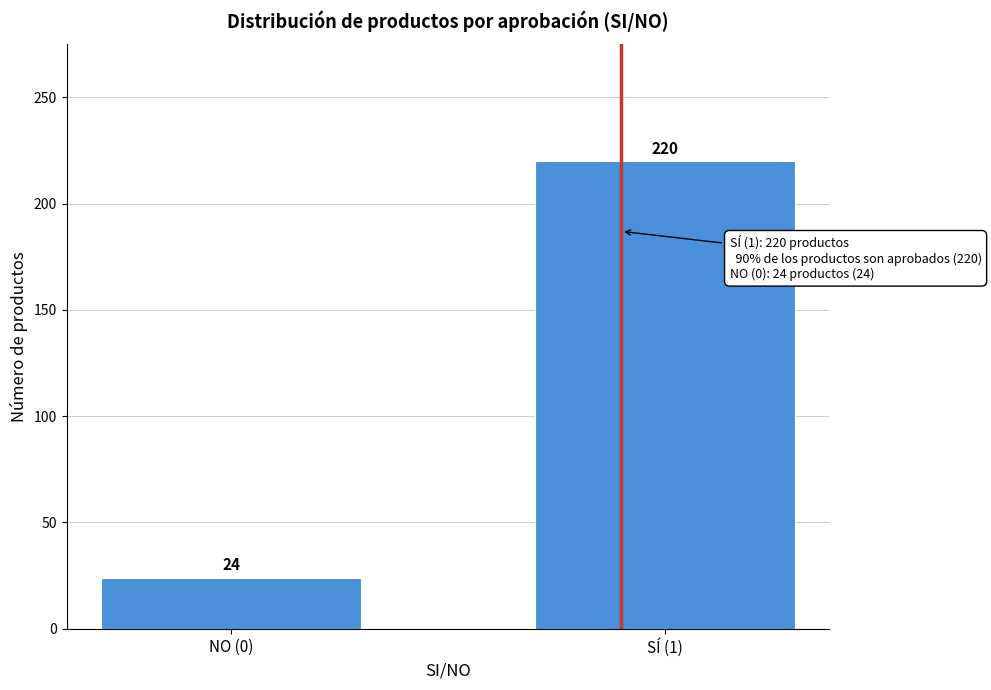

Reading left to right, transcribe all the data shown in this chart.

24	220